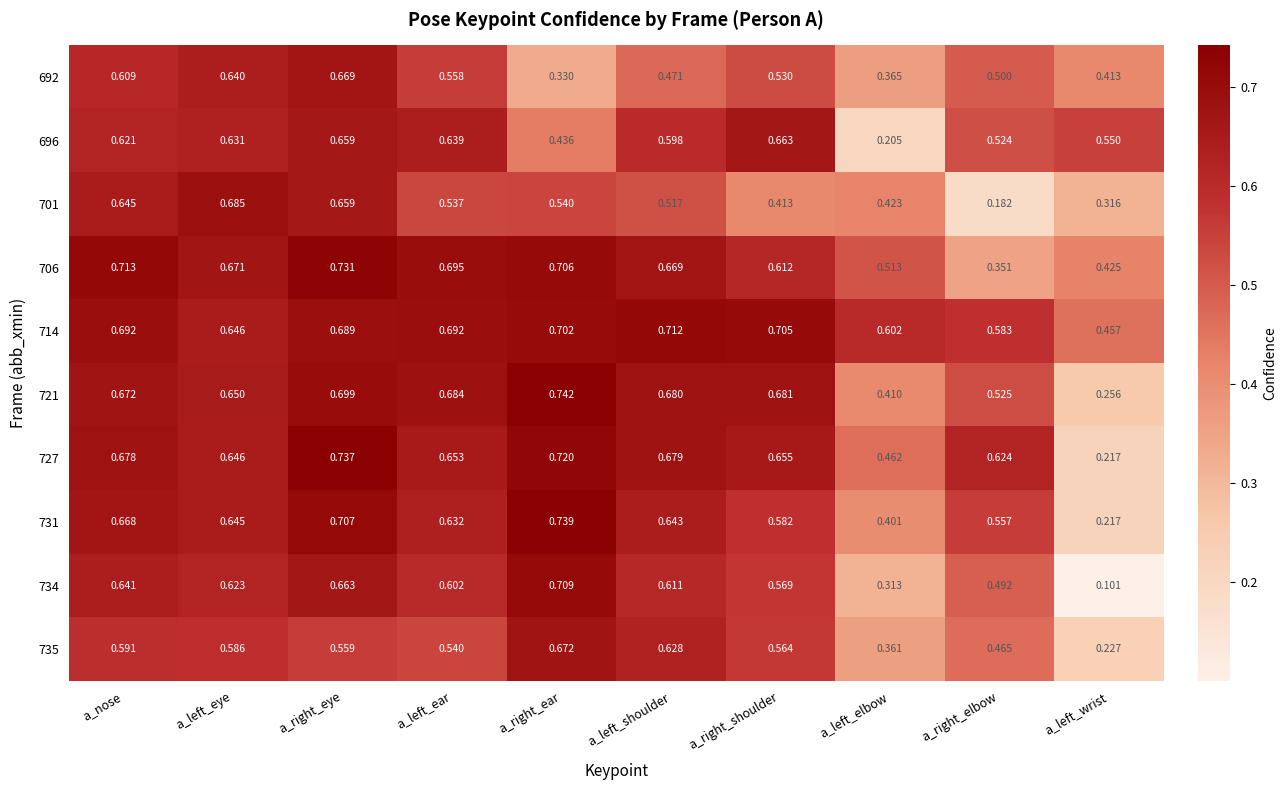

What is the total value across all series at a_right_elbow?

4.8